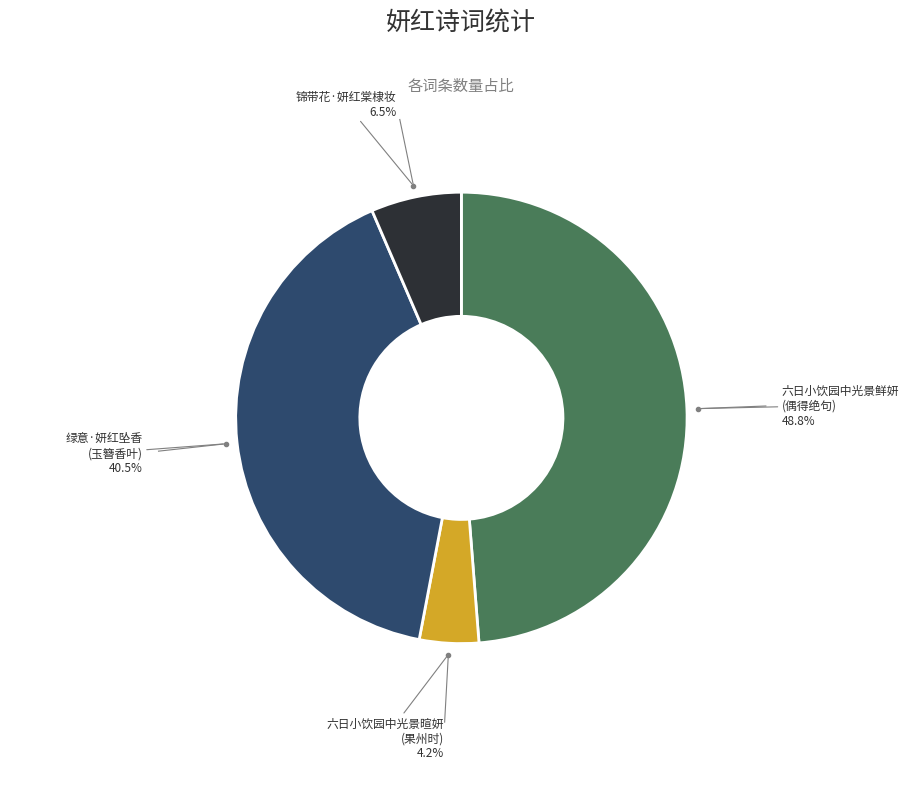

Is there any slice that represents more than half of the pie?

No